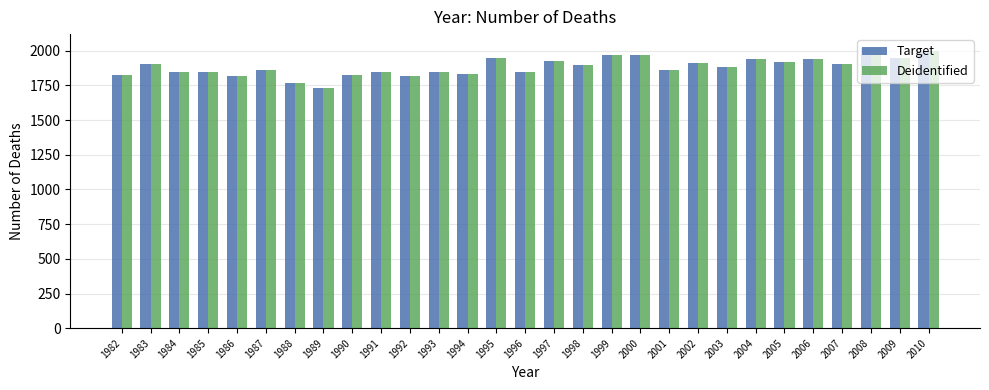

What is the difference between the maximum and minimum values in the Target series?

290